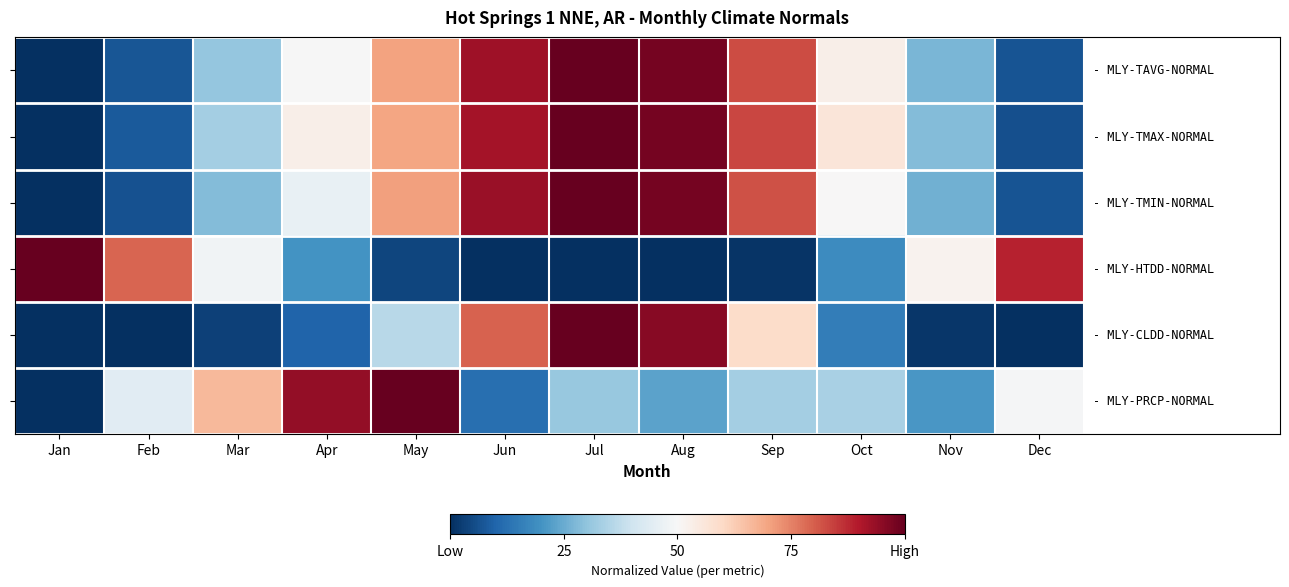

Which label corresponds to the smallest value in the chart?

Jan